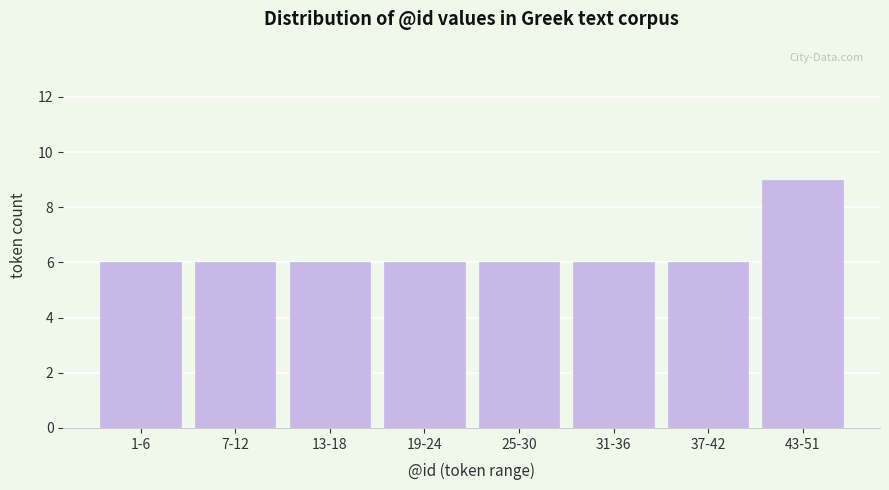

Reading left to right, what are all the values shown in this chart?

6	6	6	6	6	6	6	9